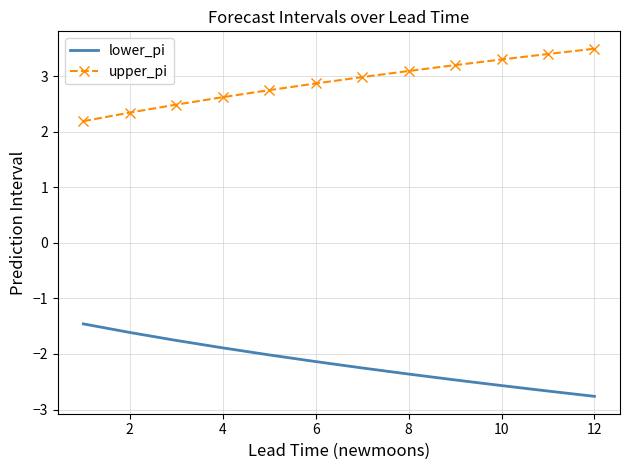

What is the average value of the upper_pi series?

2.9